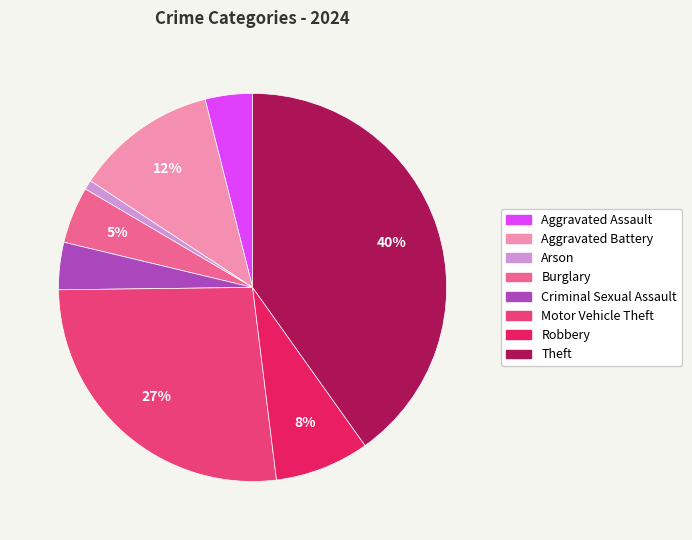

To the nearest percent, what portion does Criminal Sexual Assault represent?

4%